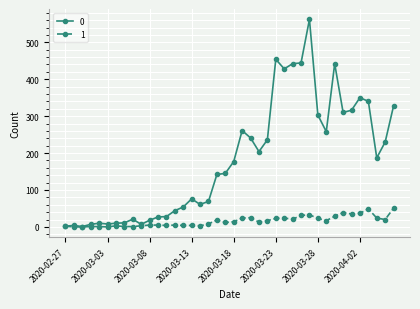

List the series in order of their overall mean, highest first.

0, 1